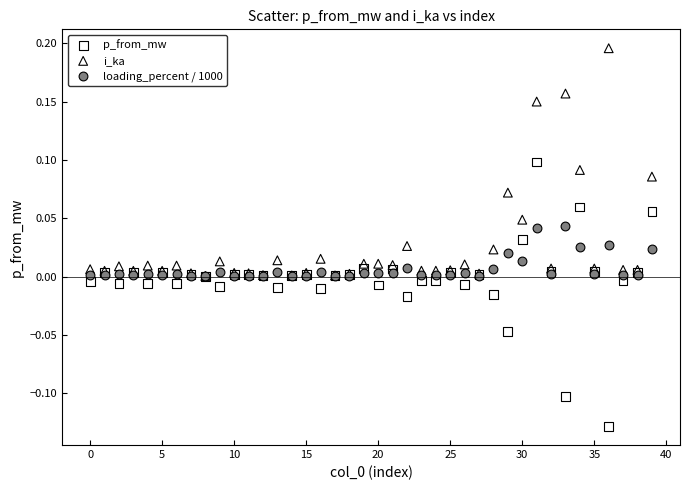

Which series has the widest spread of Y values?

p_from_mw